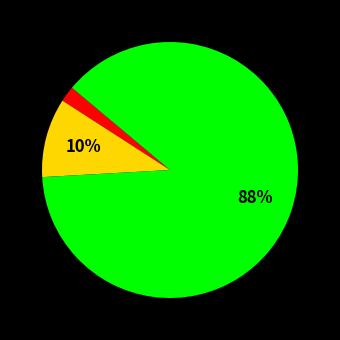

To the nearest percent, what is the average slice percentage?

33%